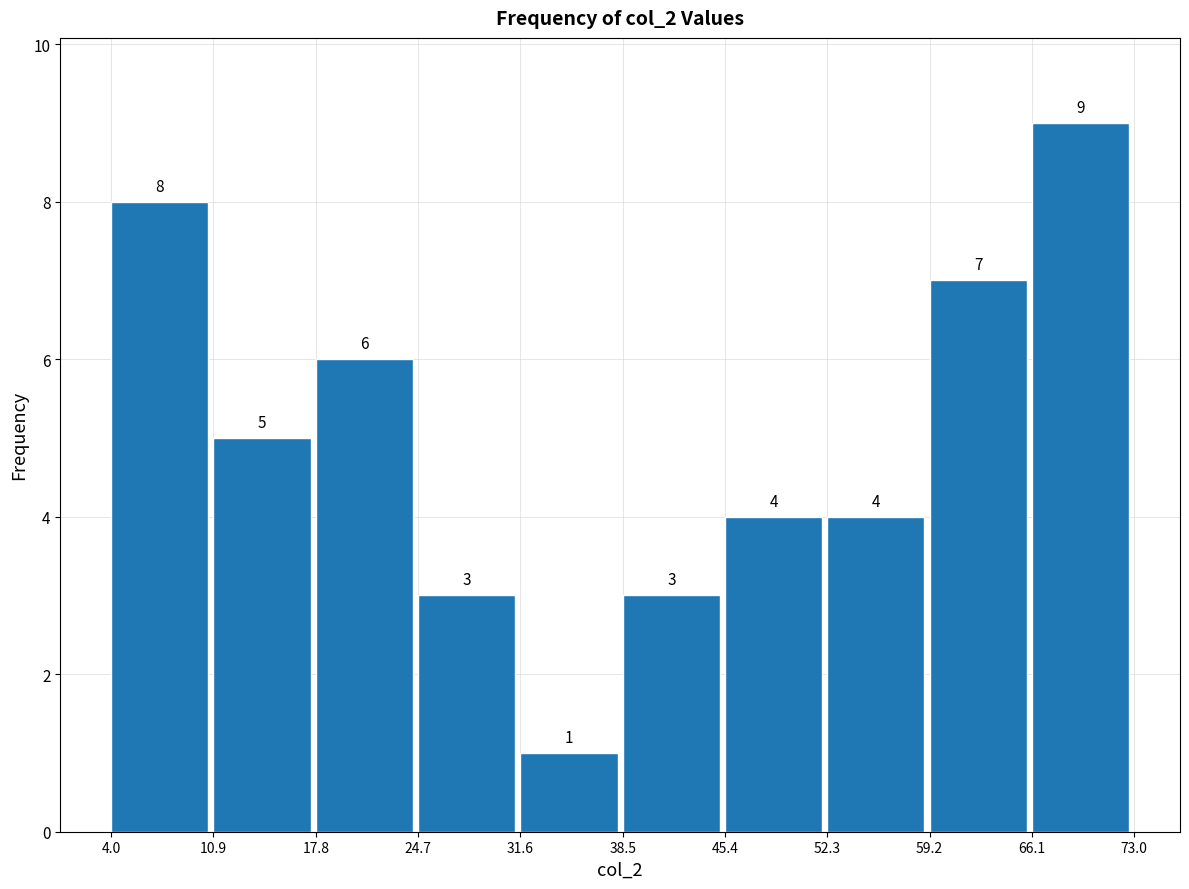

Reading left to right, list every bar in this chart as the range it spans on the x-axis followed by its height.

4.0 to 10.9: 8
10.9 to 17.8: 5
17.8 to 24.7: 6
24.7 to 31.6: 3
31.6 to 38.5: 1
38.5 to 45.4: 3
45.4 to 52.3: 4
52.3 to 59.2: 4
59.2 to 66.1: 7
66.1 to 73.0: 9